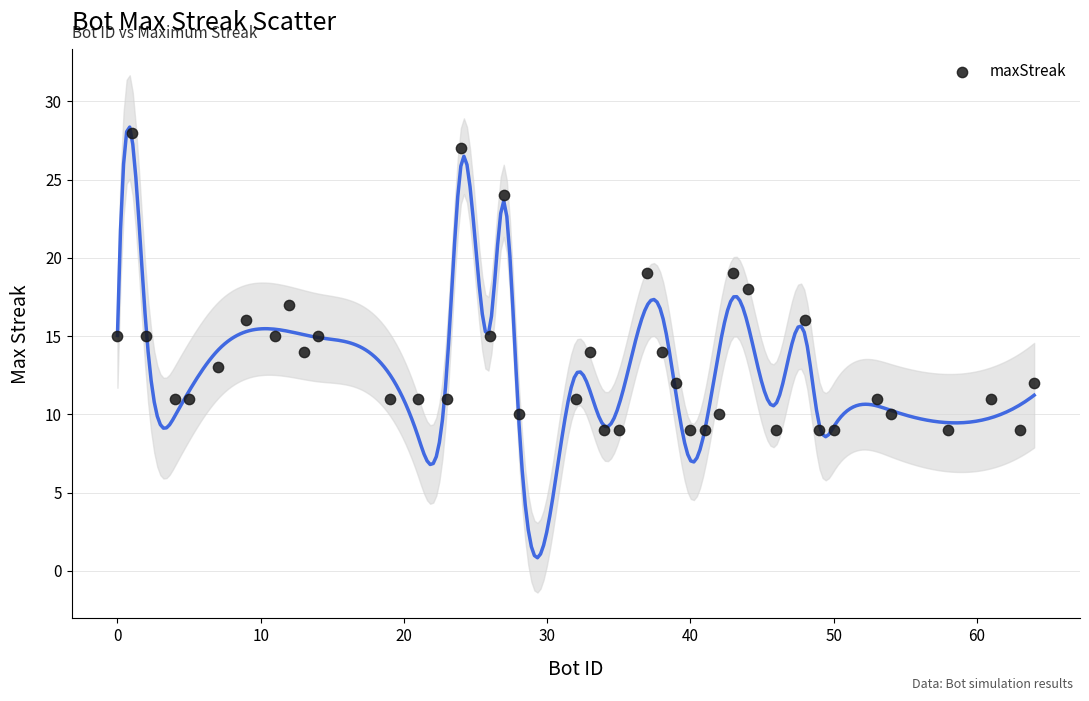

What is the range of X values (max minus min)?

64